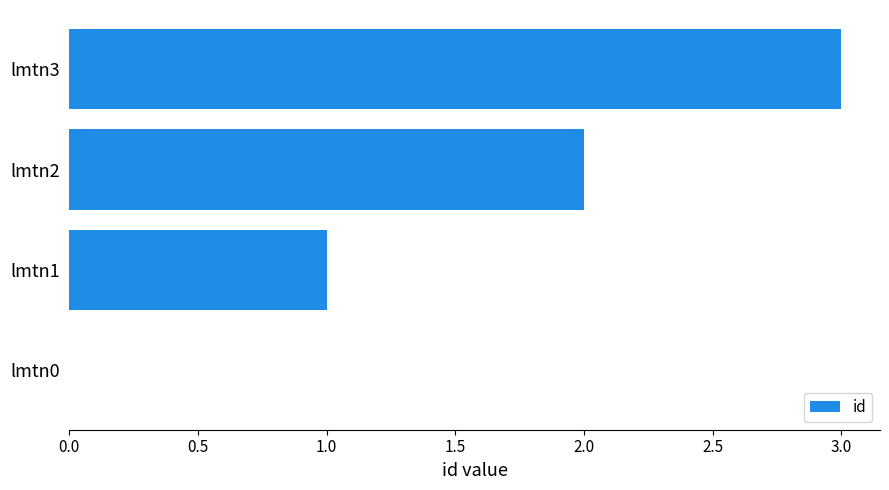

The value at lmtn3 is 2. True or false?

False